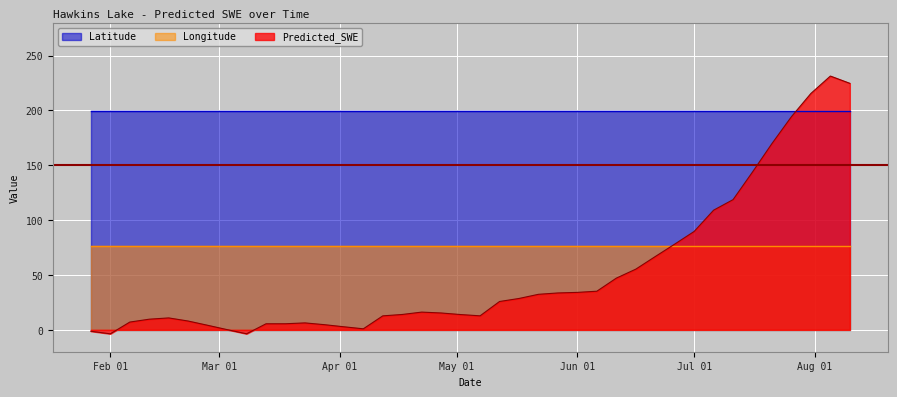

What is the sum of the Predicted_SWE values at 2015-05-17 and 2015-05-12?

54.4